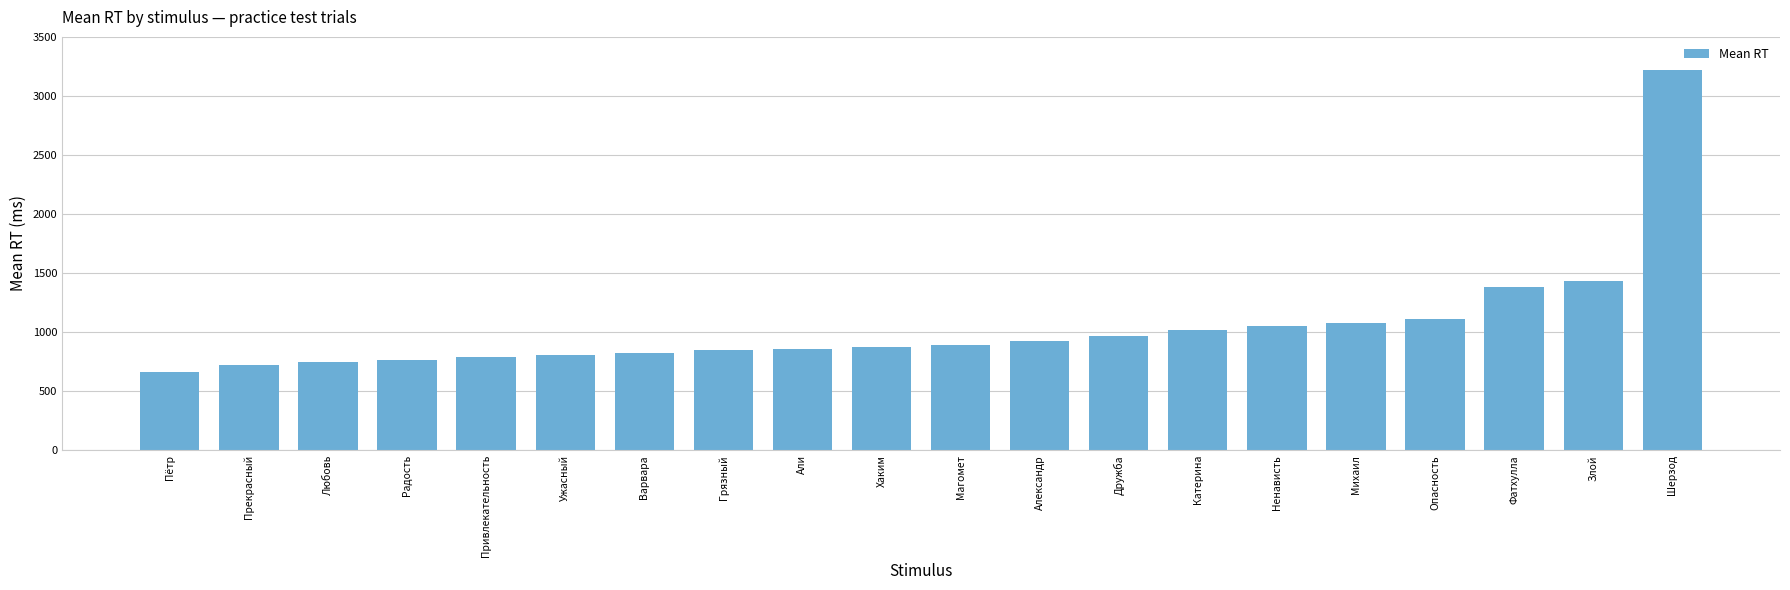

True or false: the data shows 789 at Привлекательность.

True